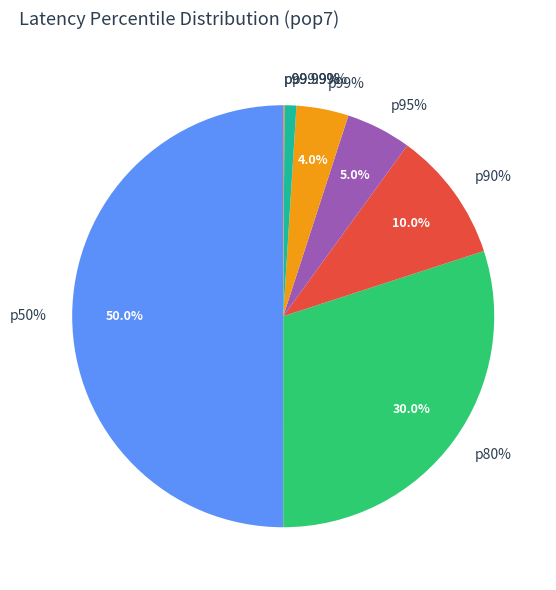

Is there a majority slice in this chart?

No